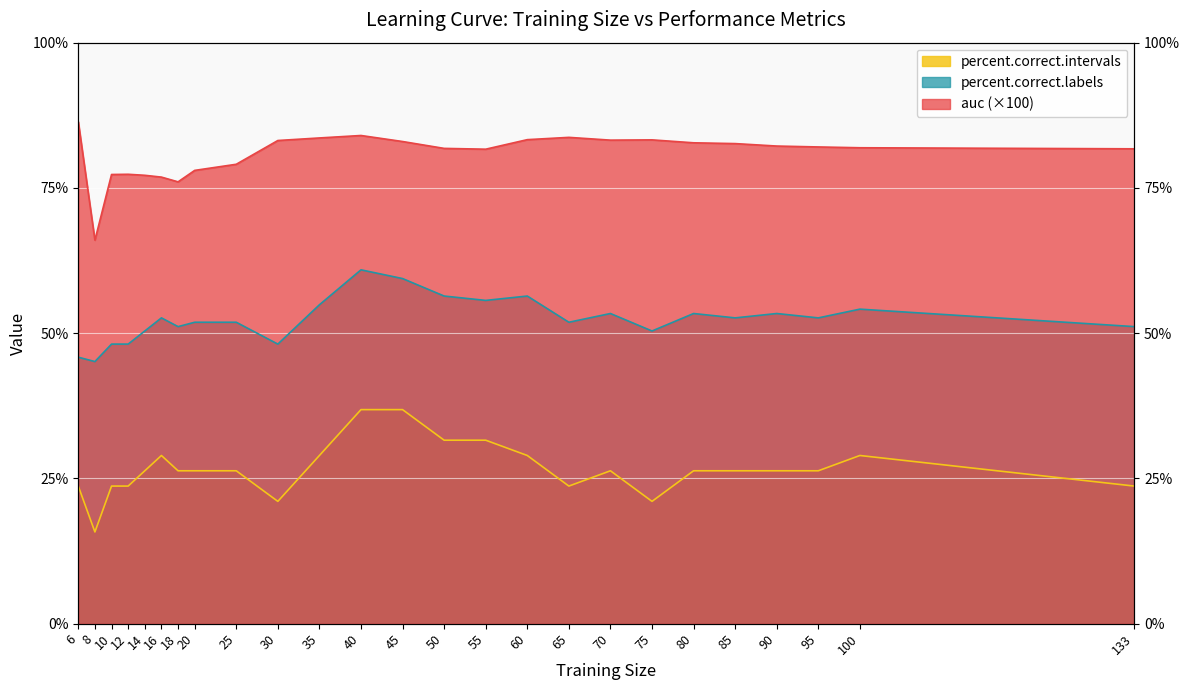

What is the minimum value for percent.correct.intervals?

15.8